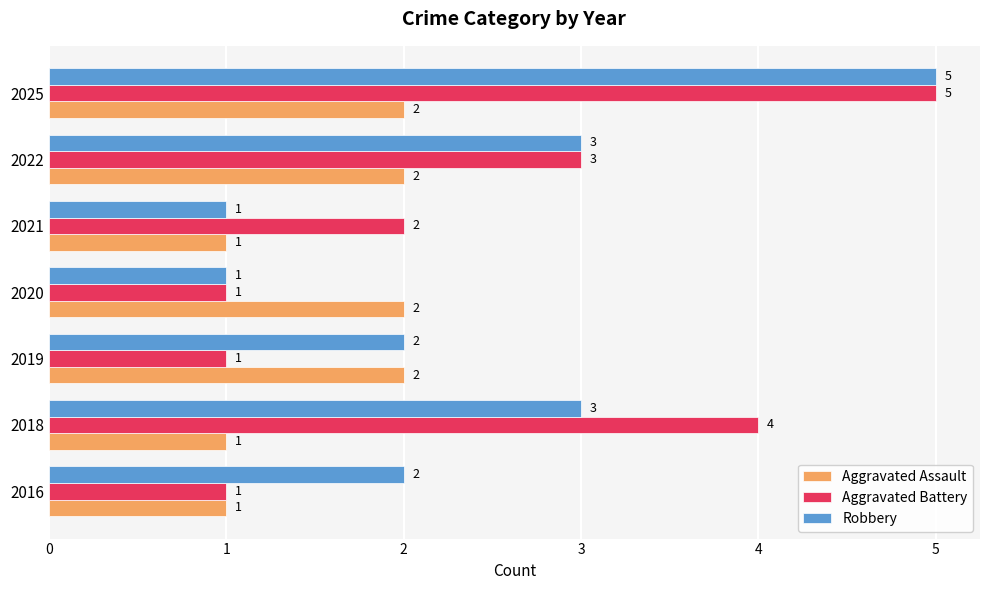

Is it true that Aggravated Assault equals 2 at 2025?

True